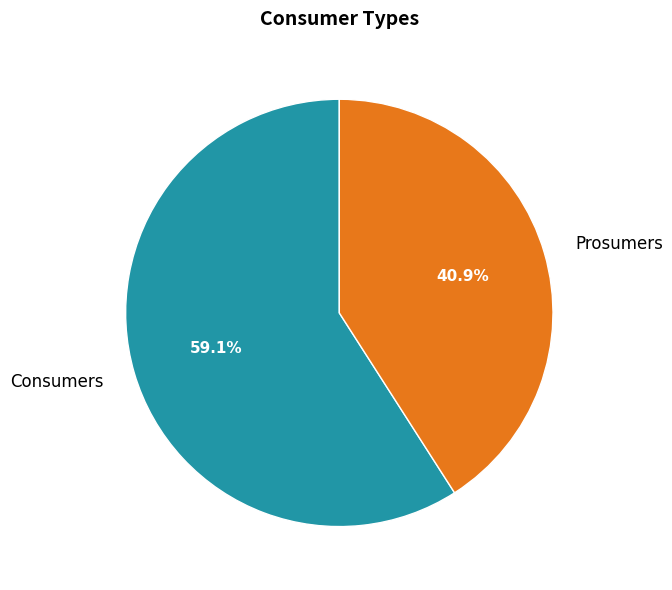

To the nearest percent, what is the average slice percentage?

50%